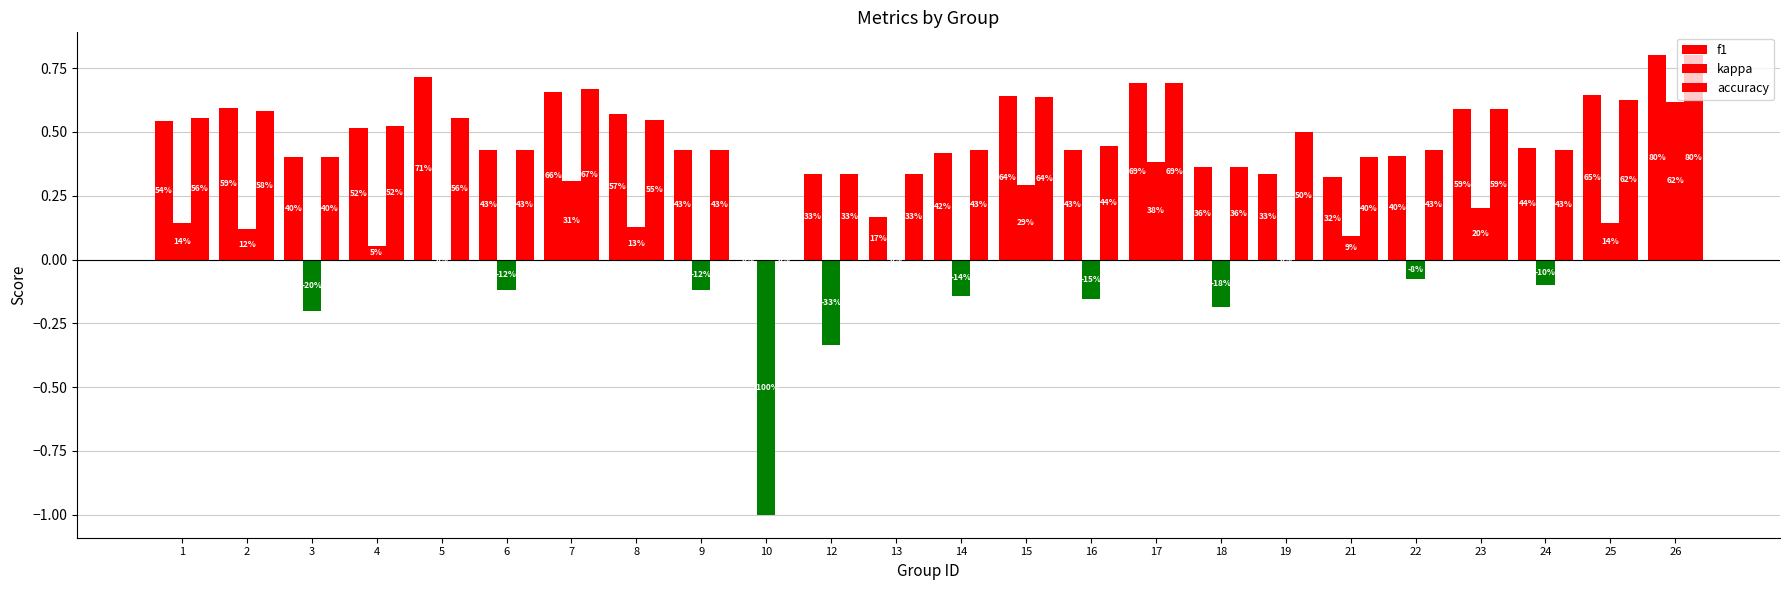

True or false: accuracy has a value of 0.3 at 13.

True